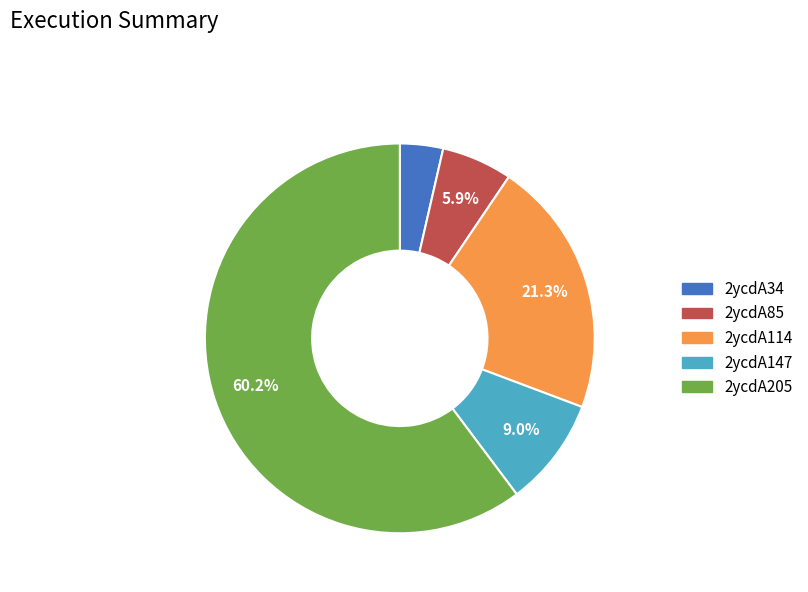

Which slice is the largest?

2ycdA205